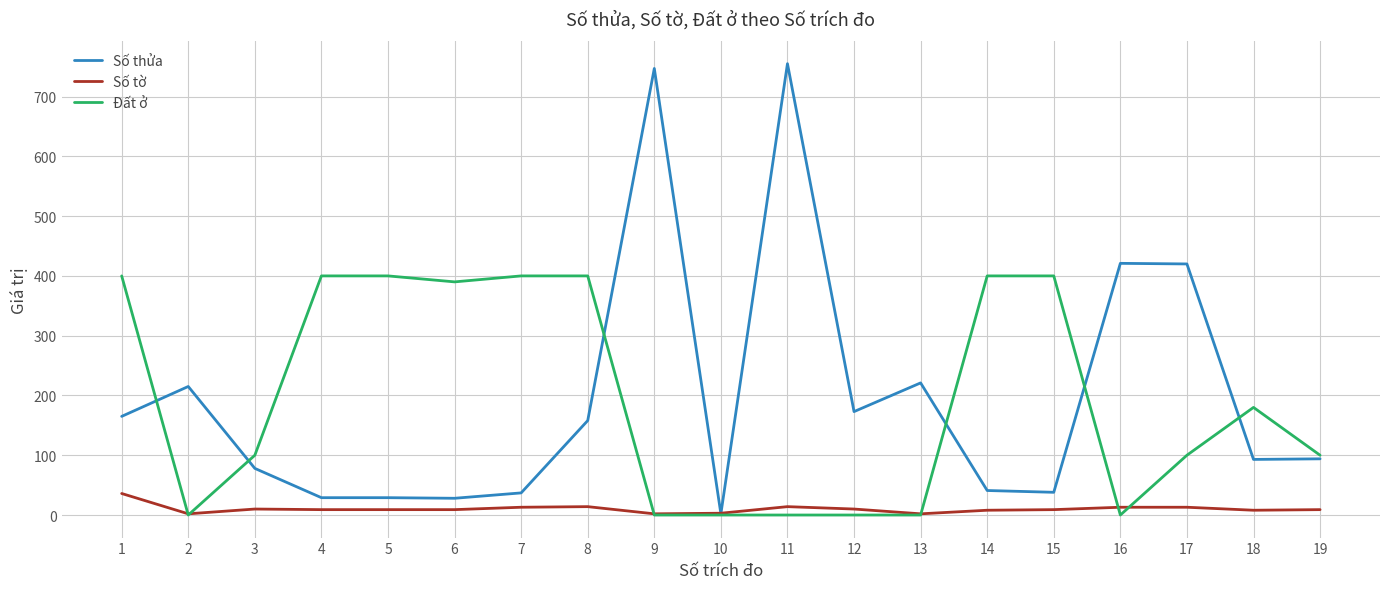

Is the value of Số tờ at 10 greater than the value of Đất ở at 8?

No